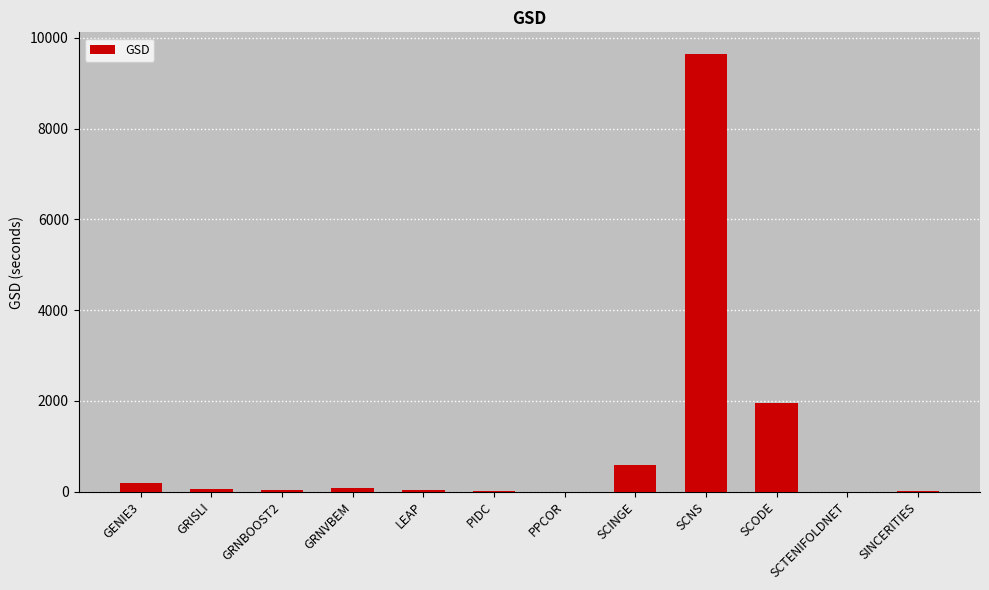

What is the greatest value displayed?

9637.3